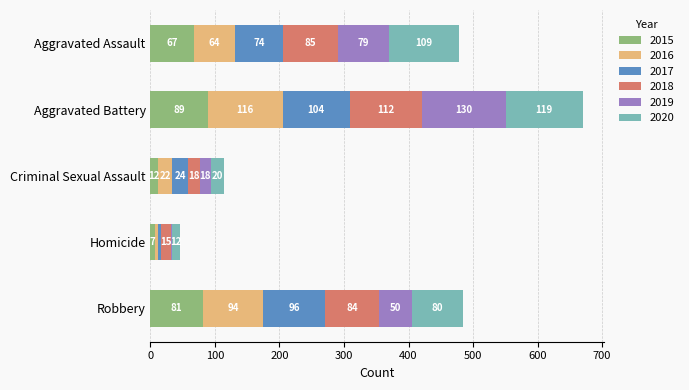

At which label does 2015 reach its peak?

Aggravated Battery